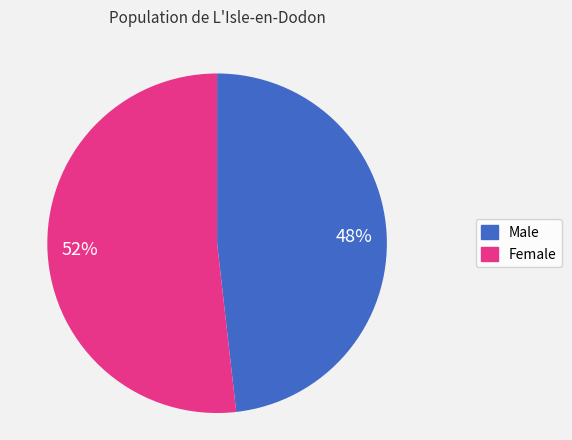

Count the number of slices in the pie.

2